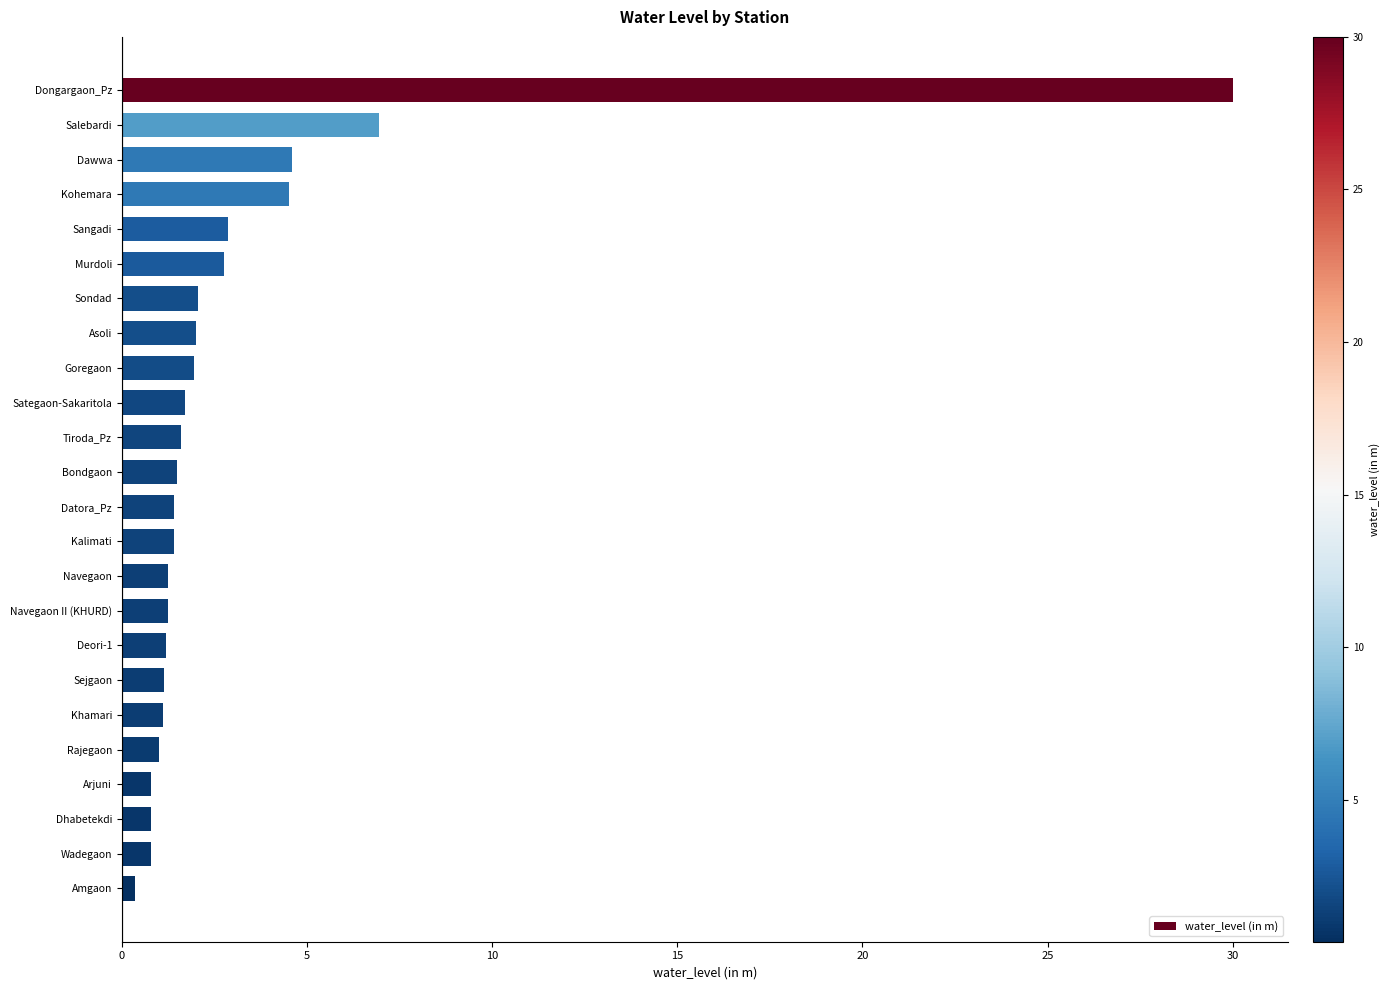

What is the difference between the maximum and second lowest values?

29.2